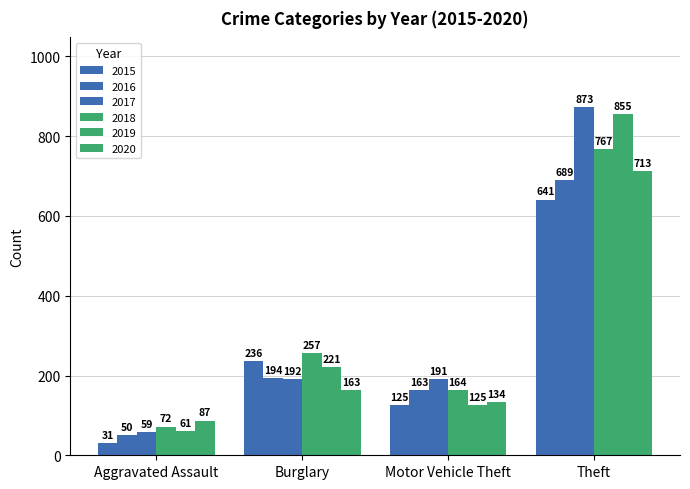

How many bars are there in each group?

6